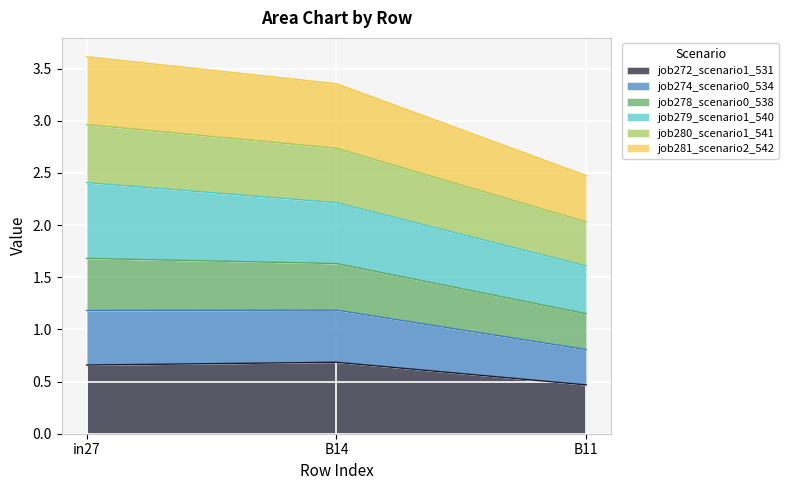

What is the smallest value displayed?

0.5